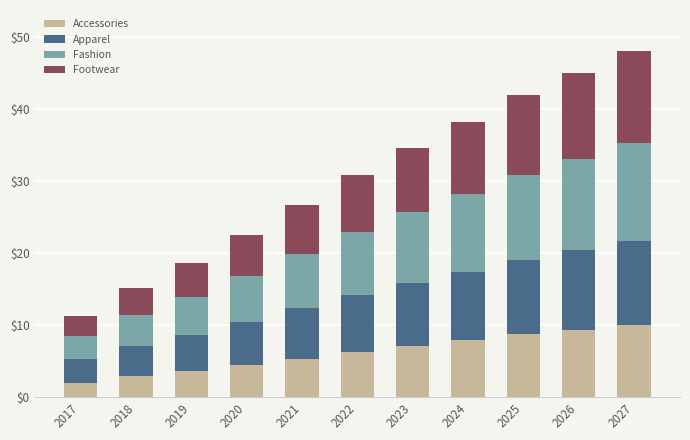

Is it true that Accessories equals 2.5 at 2026?

False